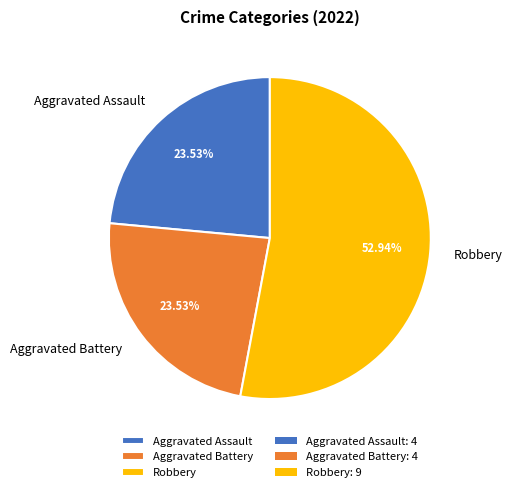

Approximately how many times larger is the value at Aggravated Battery compared to Aggravated Assault?

1.0